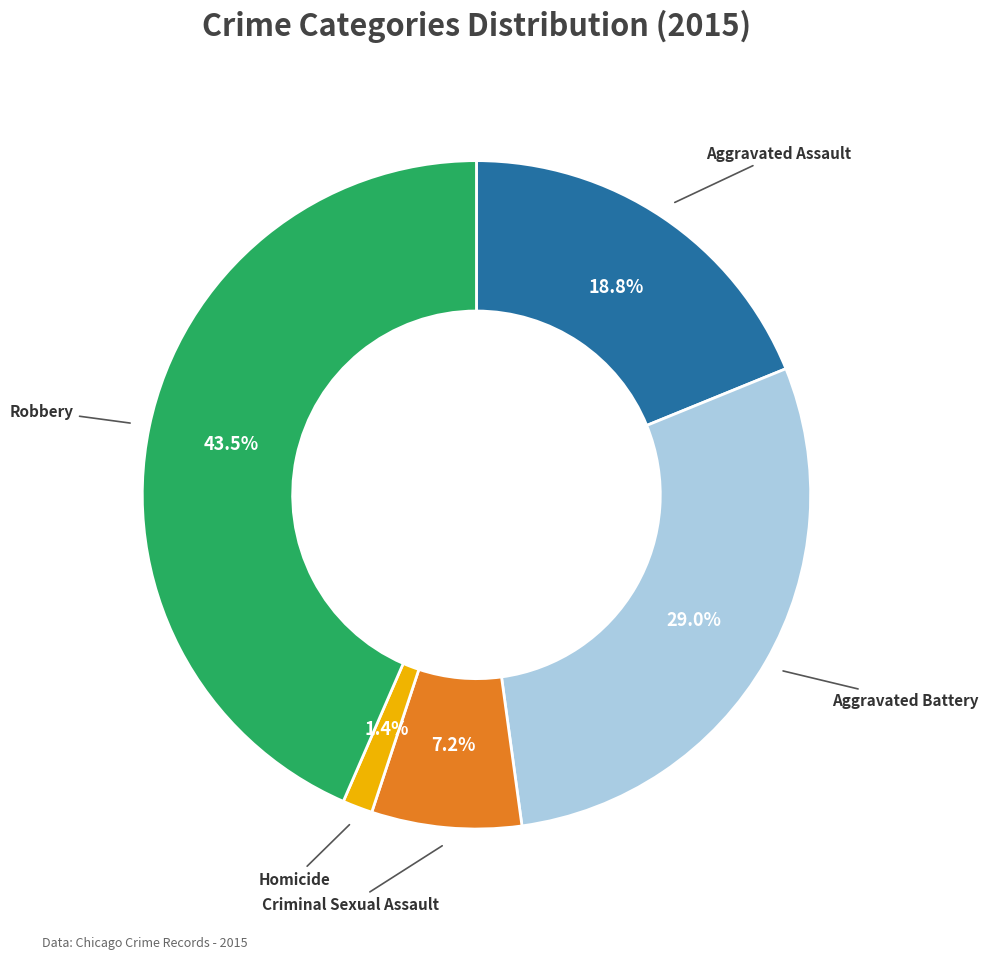

Does any single category account for the majority?

No